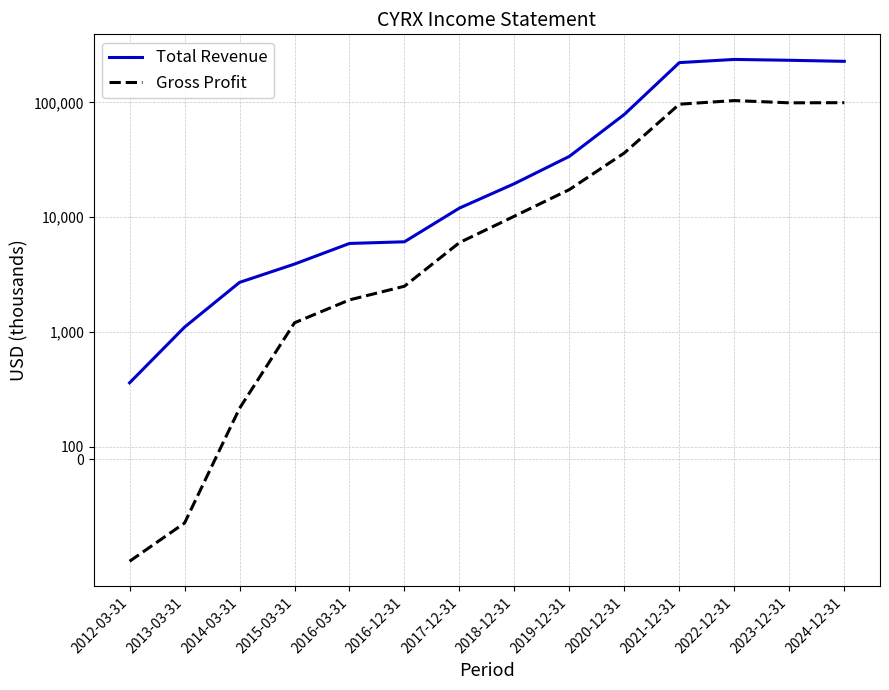

What is the label of the 8th point from the right?

2017-12-31